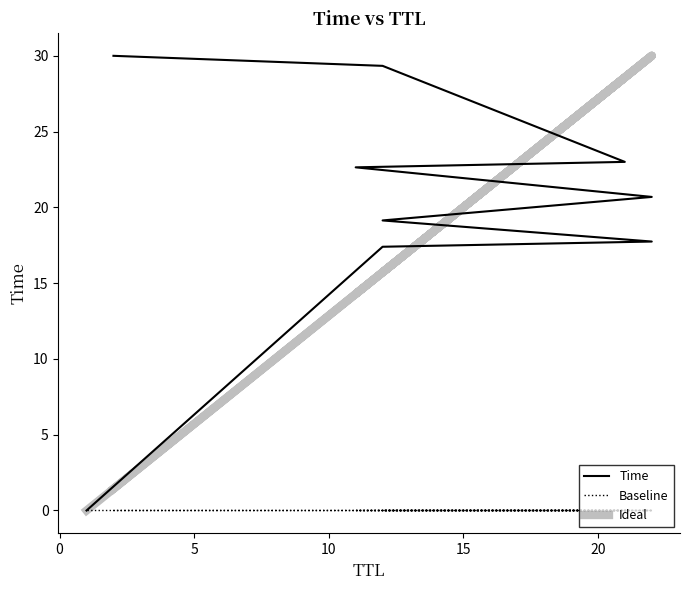

Reading right to left, what are all the values shown in this chart?

Time: 30.0	29.3	23.0	22.6	20.7	19.1	17.7	17.4	0.0
Baseline: 0.0	0.0	0.0	0.0	0.0	0.0	0.0	0.0	0.0
Ideal: 1.4	15.7	28.6	14.3	30.0	15.7	30.0	15.7	0.0